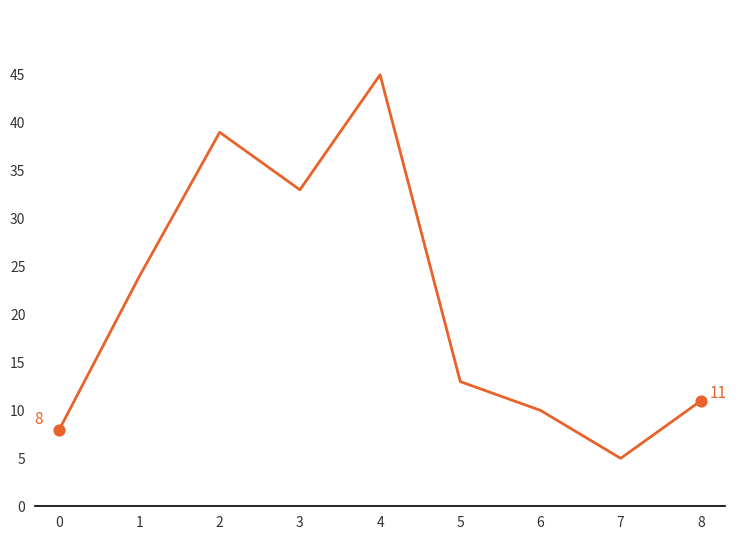

Which has a higher value, 3 or 0?

3